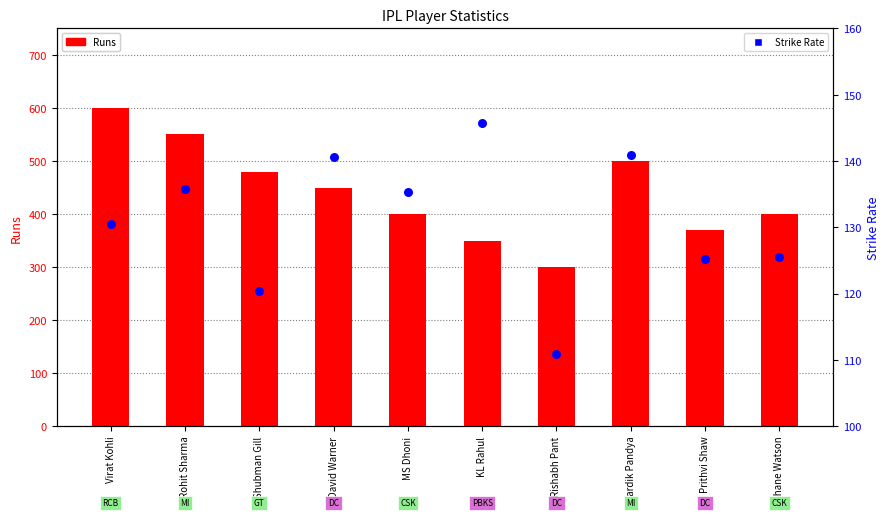

Which series contains the lowest Y value?

Strike Rate